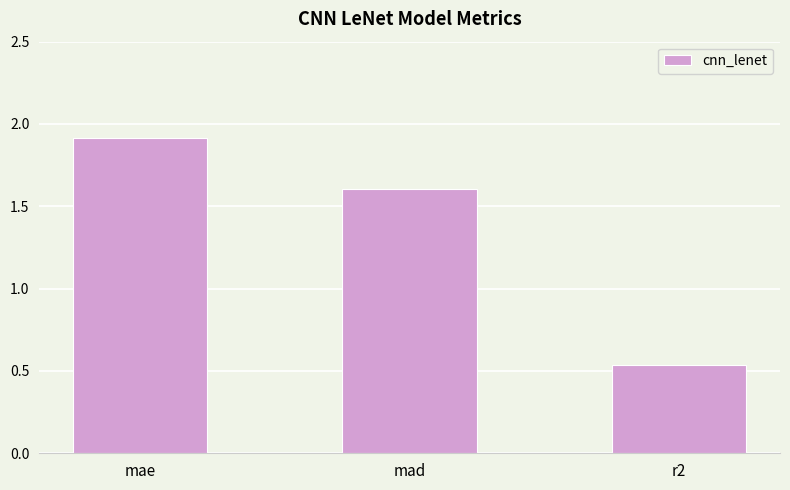

How many data points are less than 1?

1